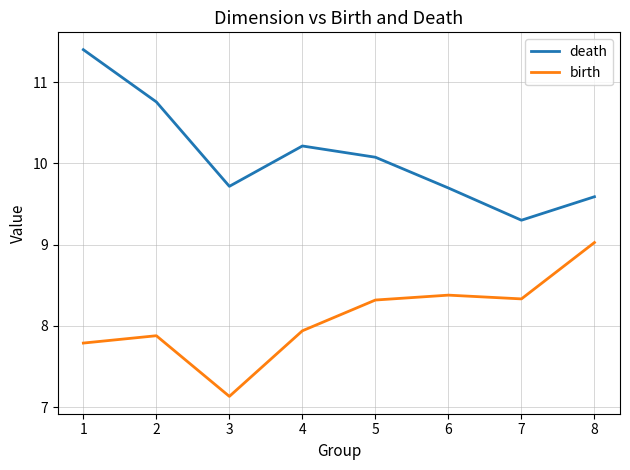

Where is the first local minimum for death?

3